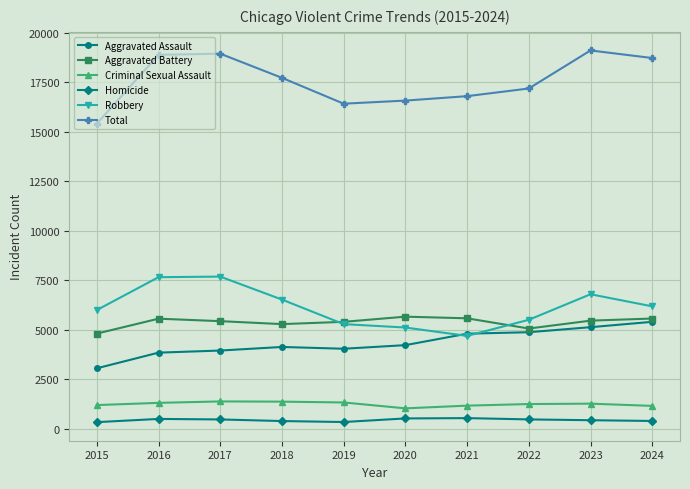

At which label does Aggravated Assault reach its minimum?

2015